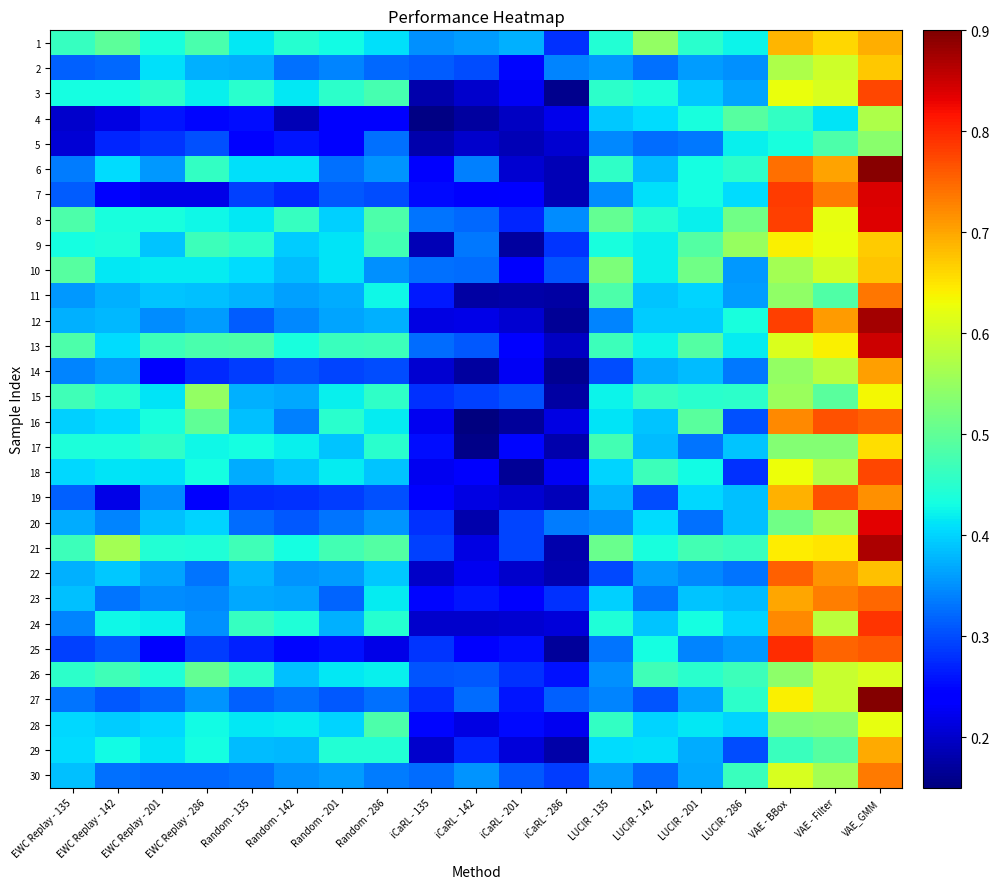

Count the number of data series in this chart.

30